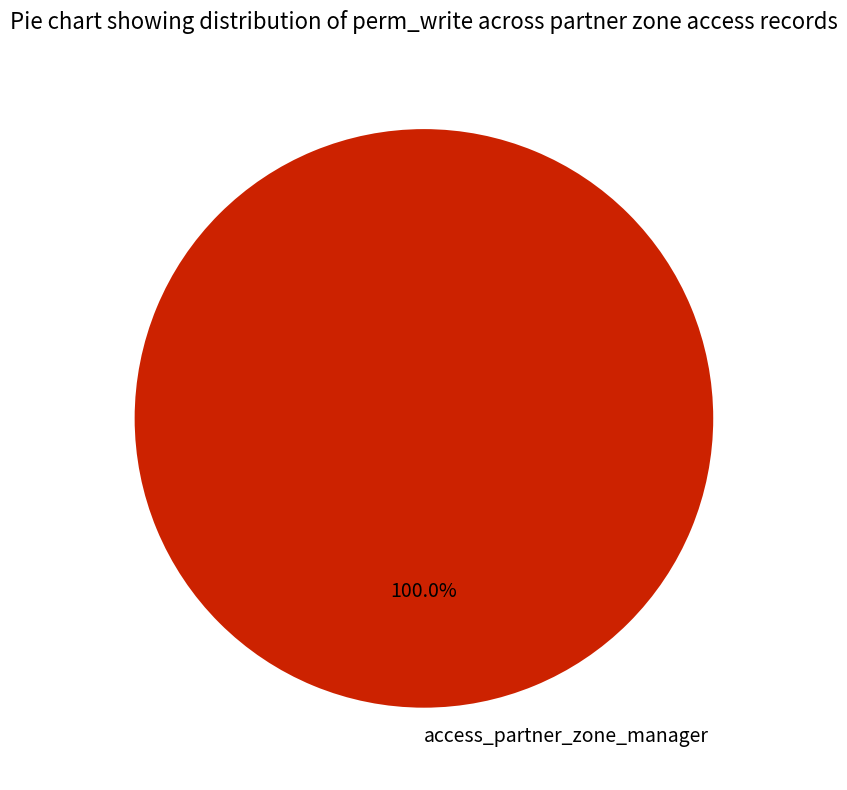

What percentage is the access_partner_zone_manager slice, to the nearest percent?

100%